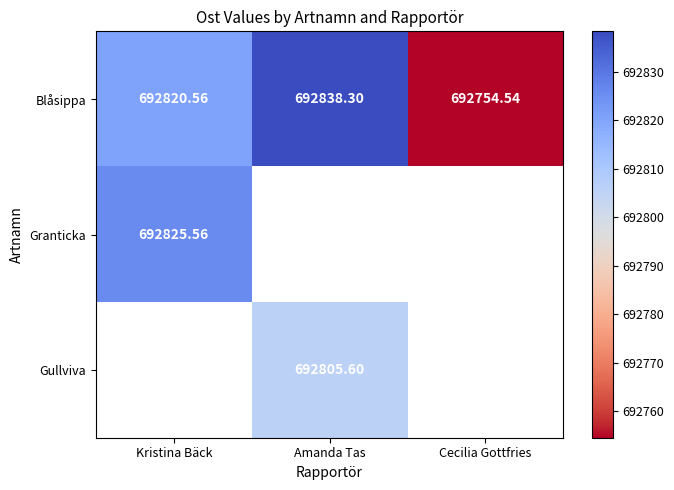

At how many categories does at least one series exceed 692796?

2